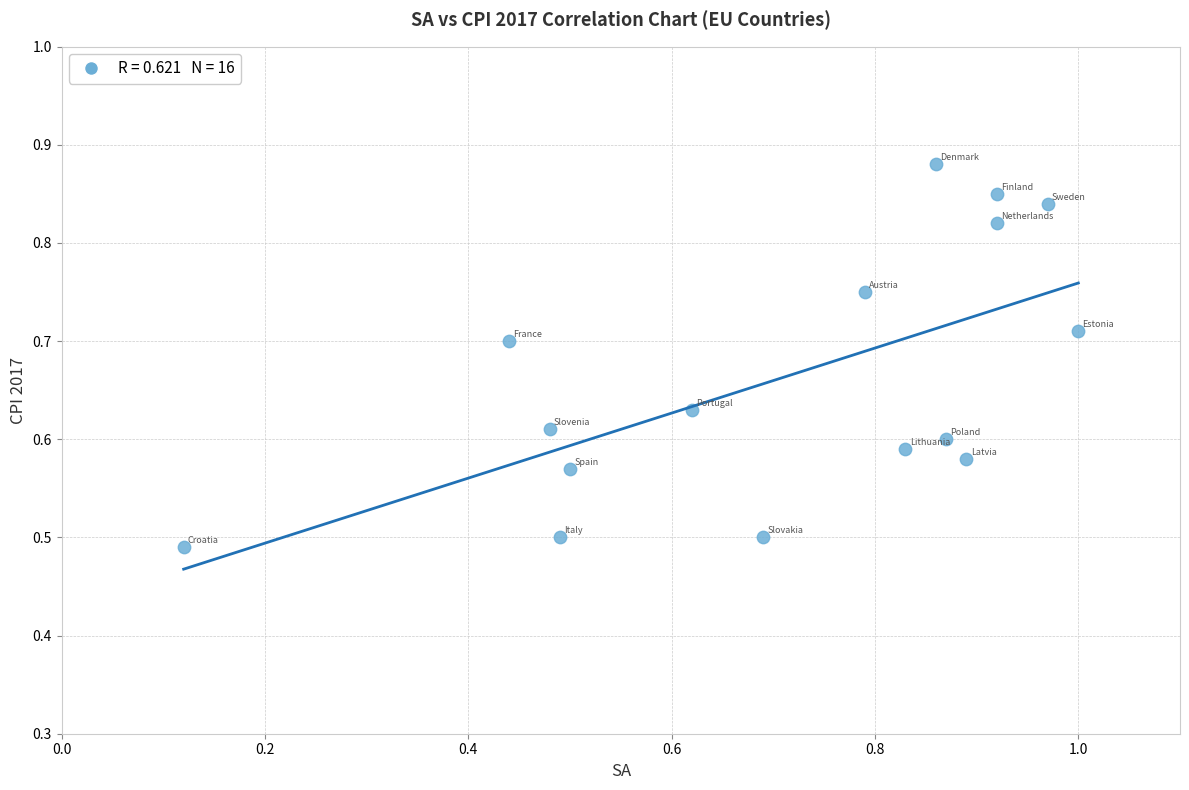

What is the range of Y values (max minus min)?

0.4